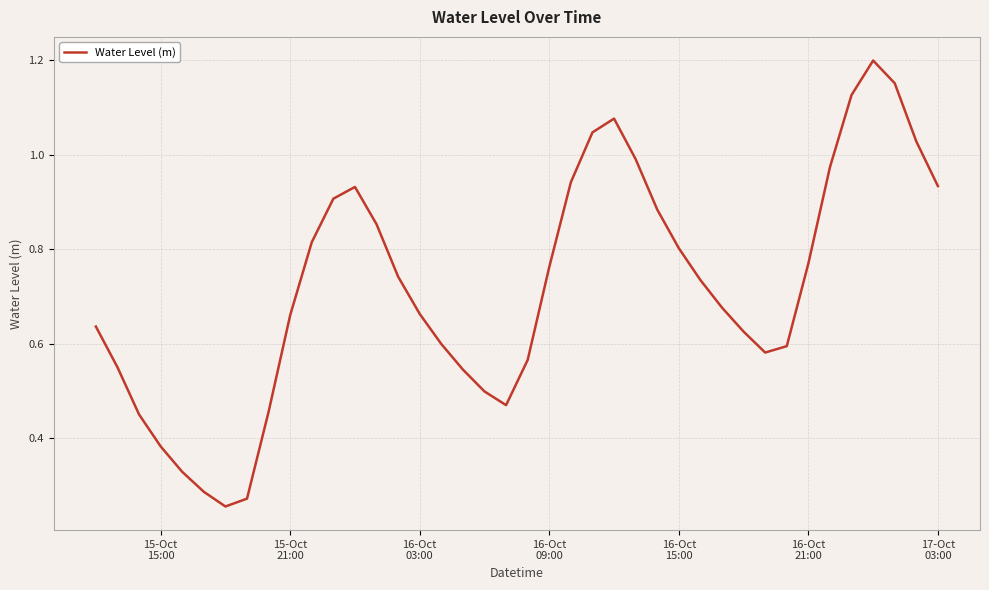

How many interior local peaks (higher than both neighbors) does the data have?

3